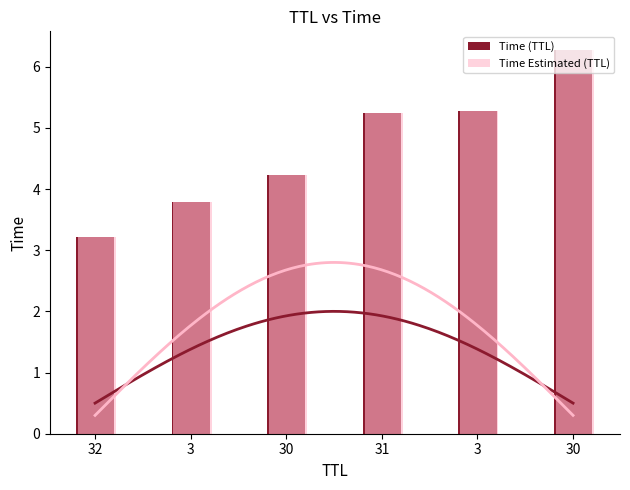

Which has a higher value, 31 or 3?

31